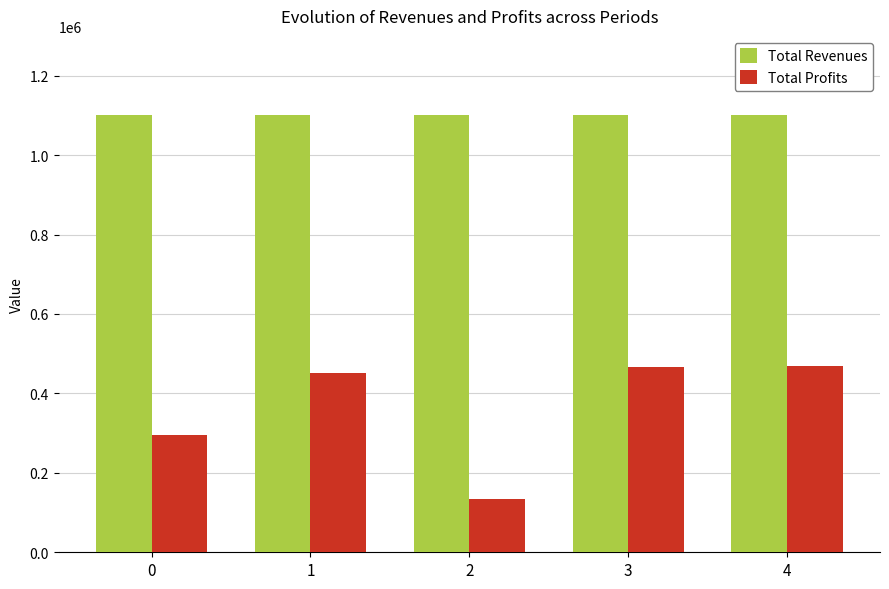

Is the value of Total Profits at 4 greater than the value of Total Revenues at 1?

No